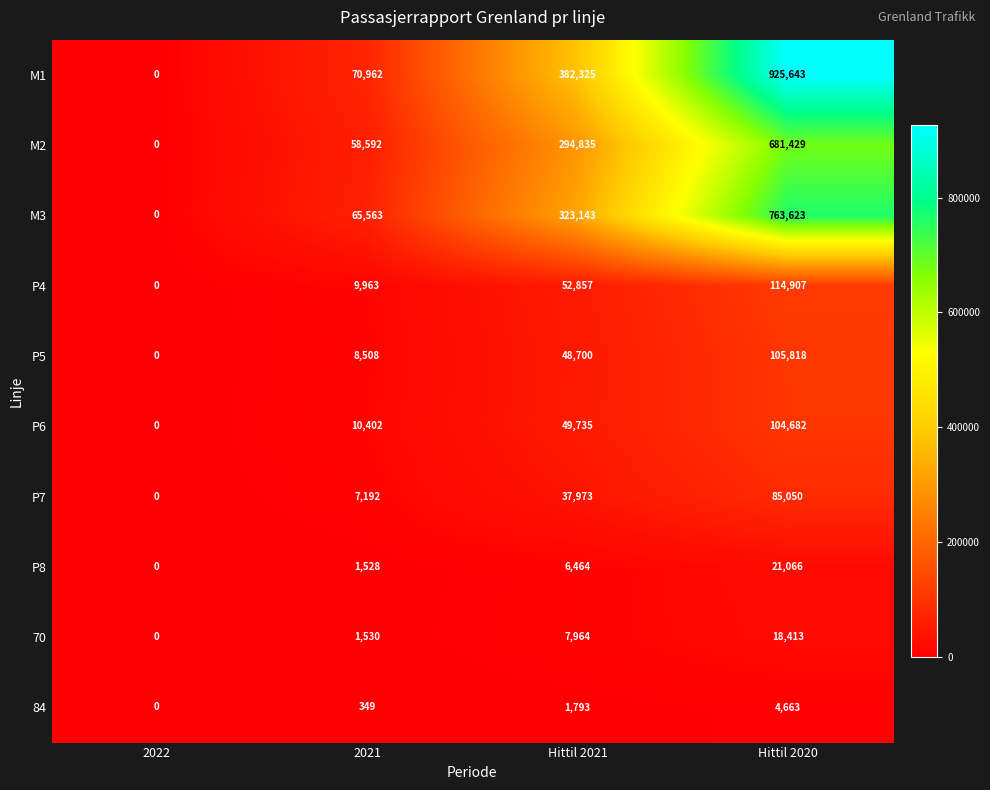

At Hittil 2020, list the series in order from smallest to largest.

84, 70, P8, P7, P6, P5, P4, M2, M3, M1